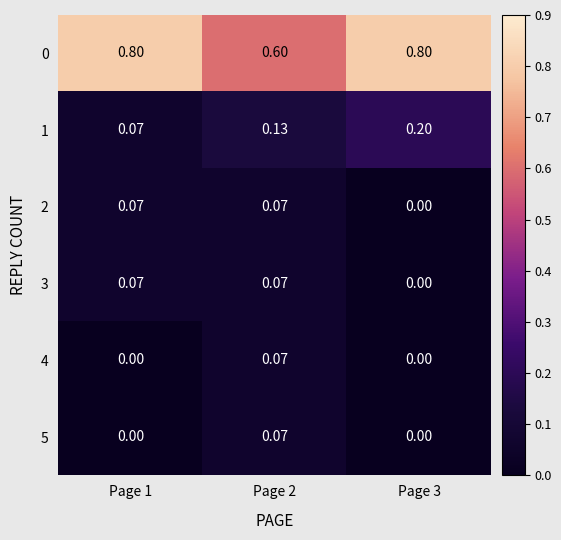

Is the value of 0 at Page 1 greater than the value of 3 at Page 1?

Yes